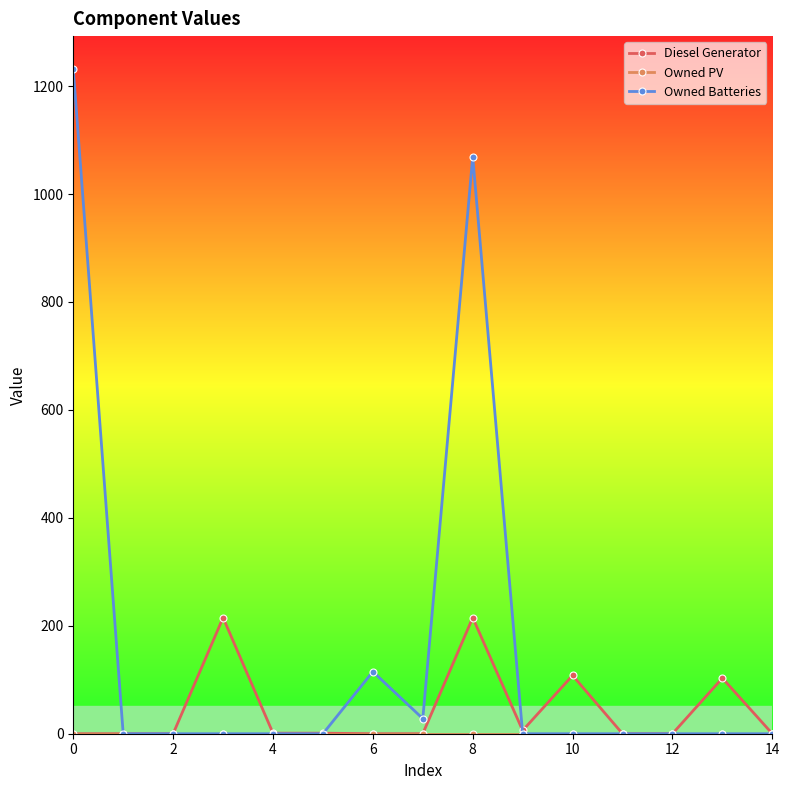

Which series has the widest spread of values?

Owned Batteries